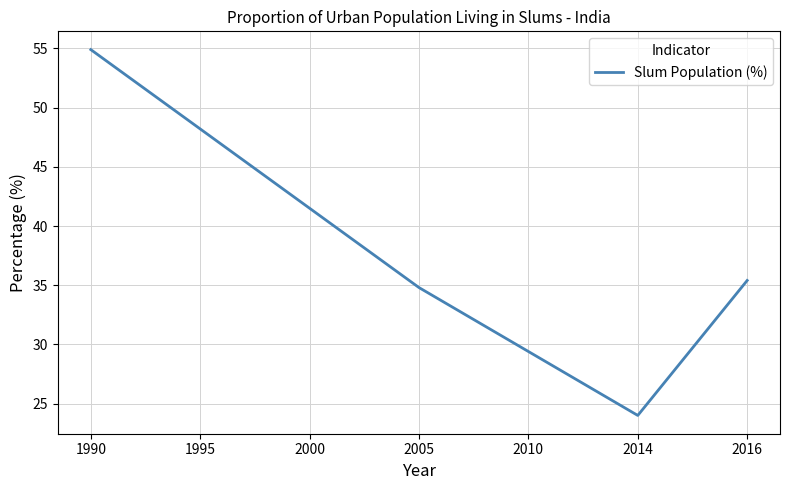

Reading left to right, list all the values displayed in this chart.

54.9	48.2	41.5	34.8	29.4	24.0	35.4